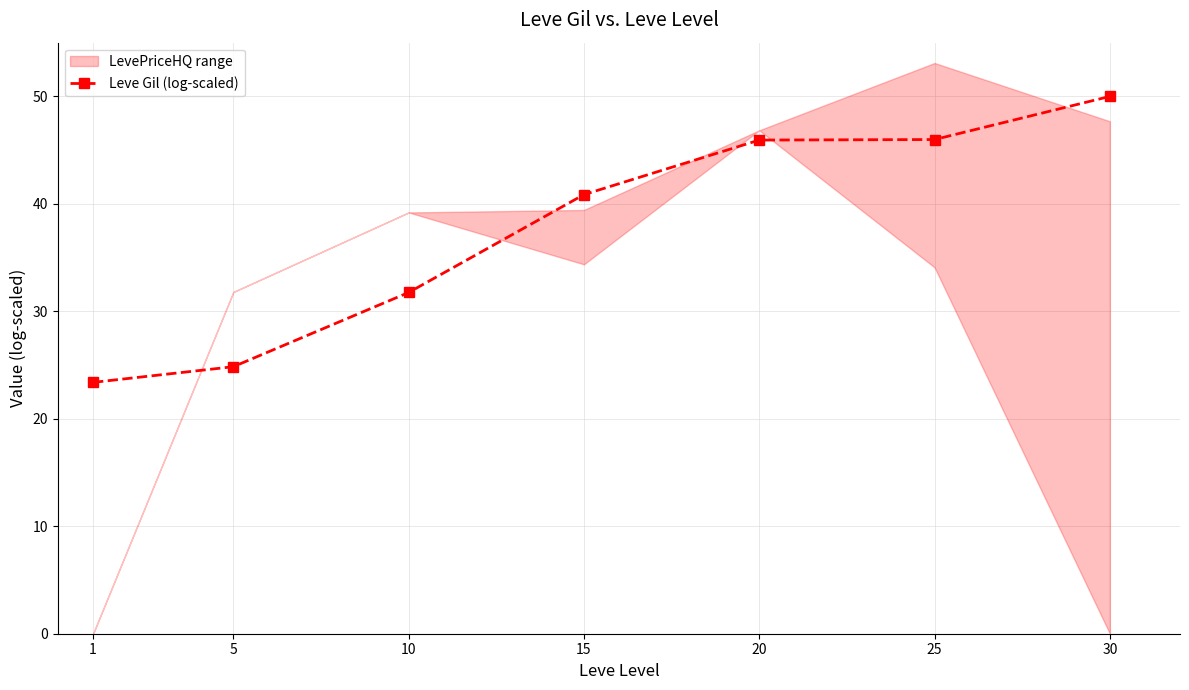

True or false: the data has more than 0 interior local peaks.

False